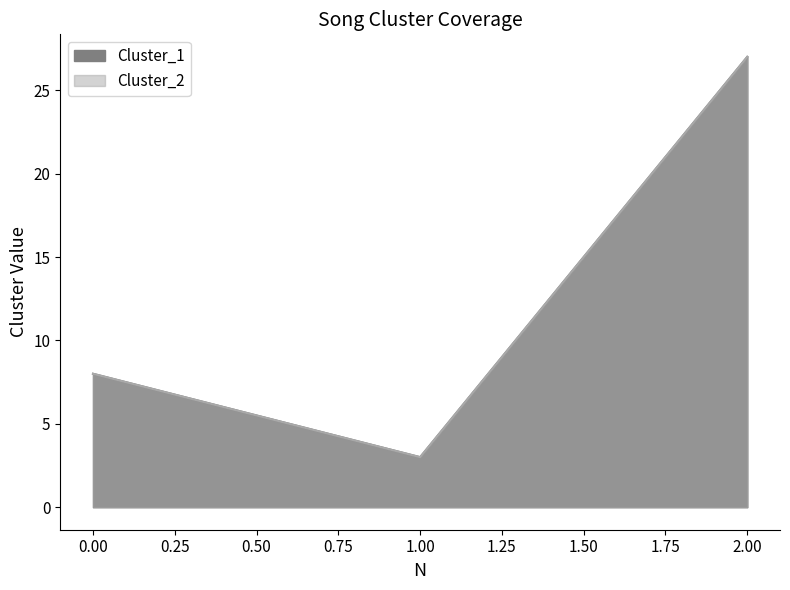

What value does the Cluster_2 series have at 2?

27